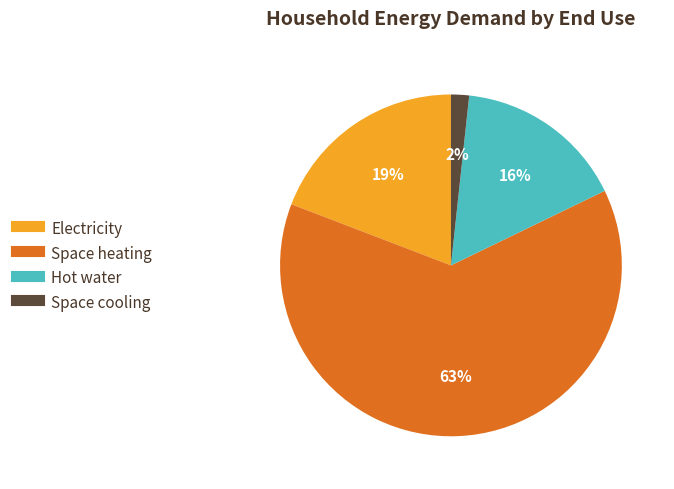

Does Electricity represent more than half of the total?

No